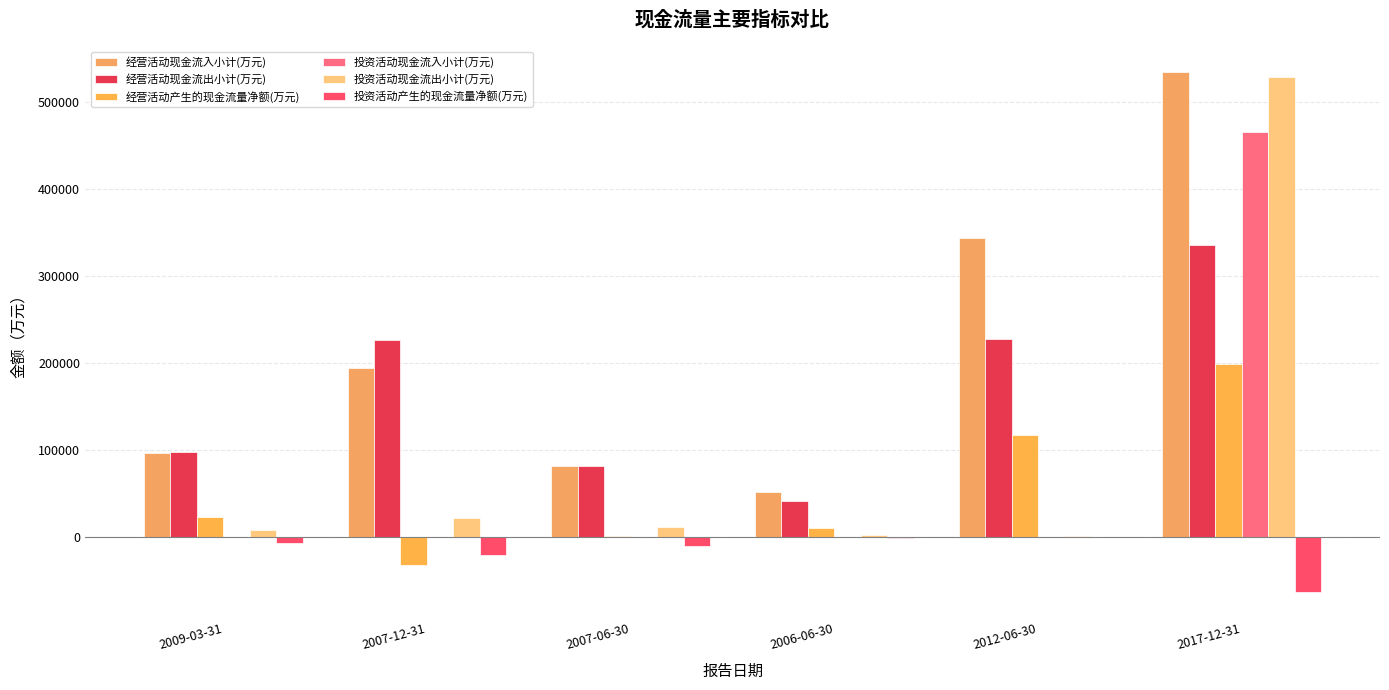

How many distinct data groups are displayed?

6